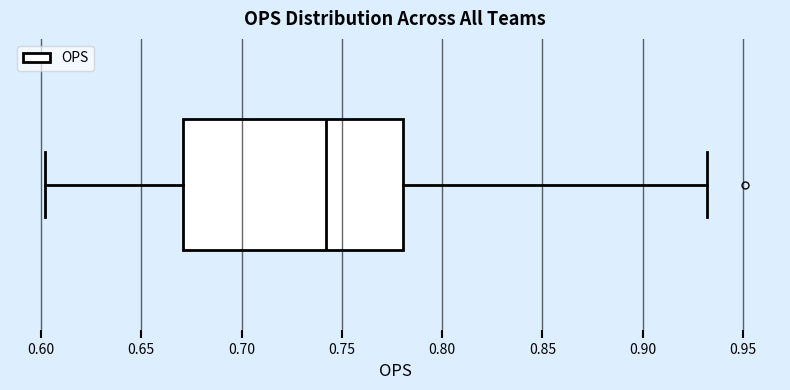

Transcribe this box plot: give where the median line is, the range the box spans, and where the two whiskers end, as read against the x-axis. The values are not printed on the chart, so give them approximately, as read against the axis.

median 0.74, box 0.67 to 0.78, whiskers 0.60 to 0.93